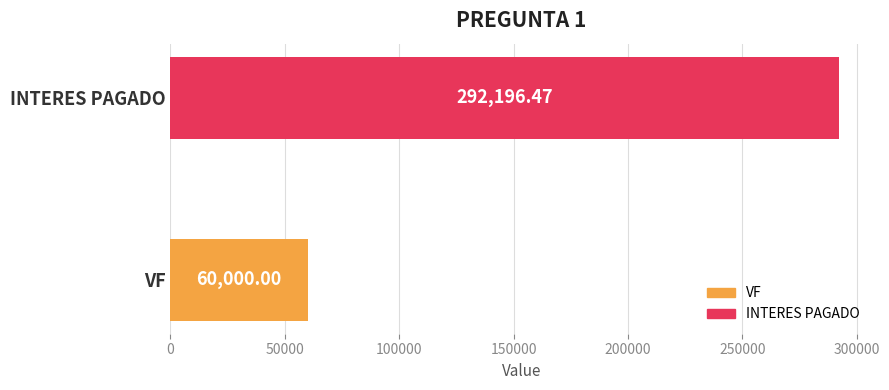

Are the bars horizontal?

Yes